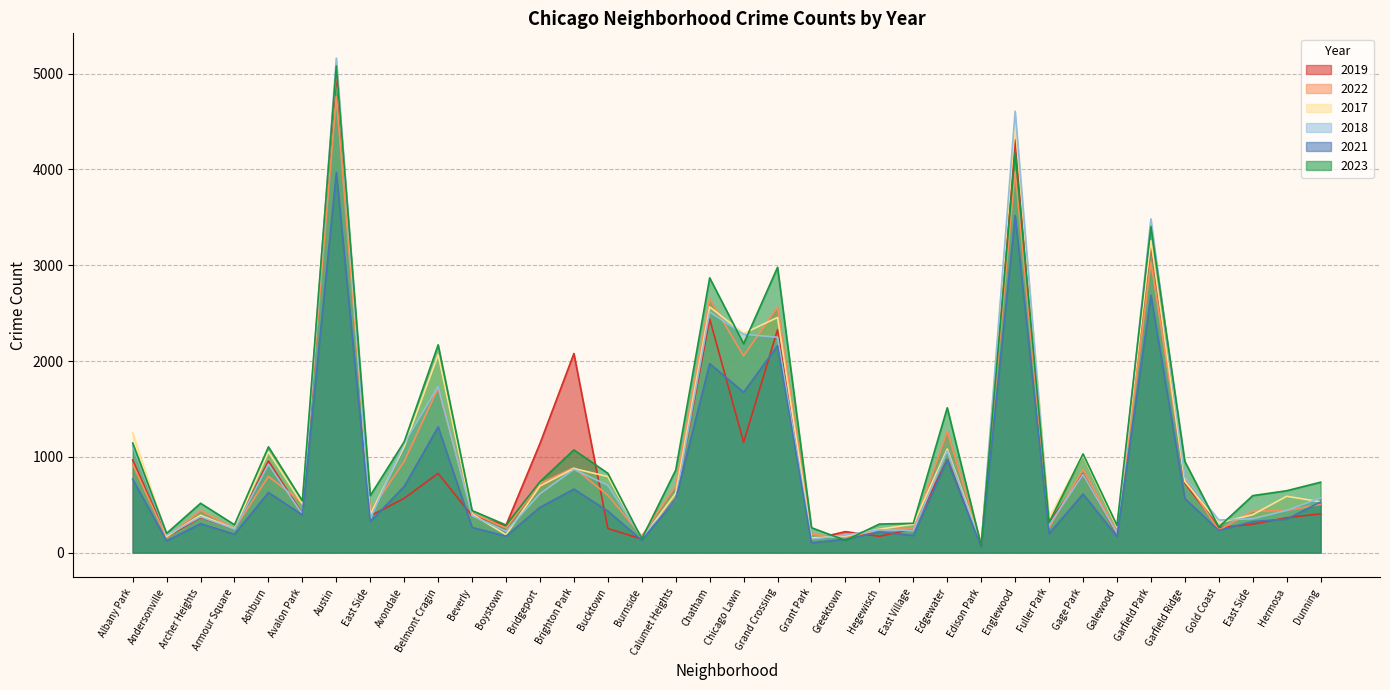

At which category is the sum across all series the highest?

Austin